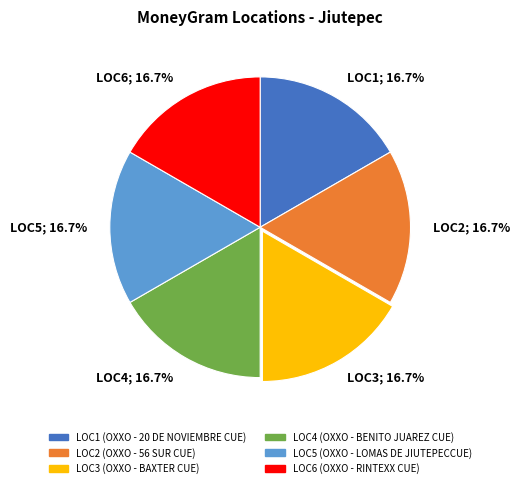

Is there any slice that represents more than half of the pie?

No